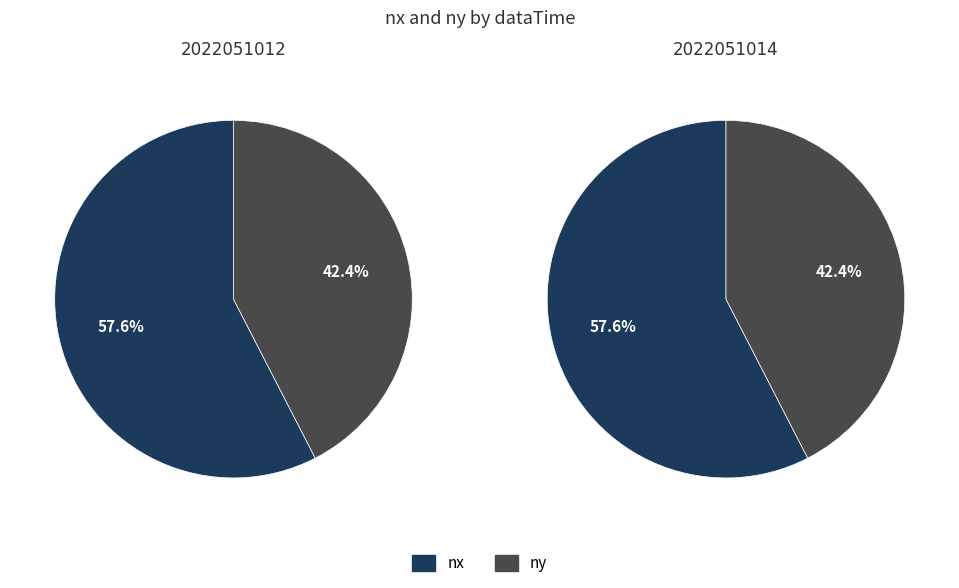

Is the sum of 2022051012 and 2022051014 greater than half?

Yes